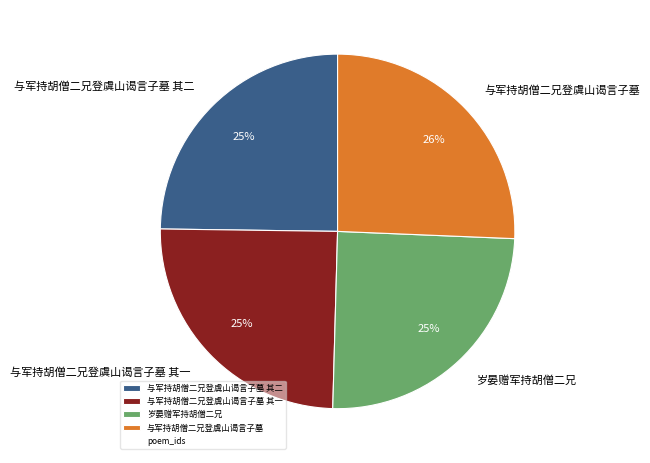

Is it true that 岁晏赠军持胡僧二兄 is 39% of the pie?

False